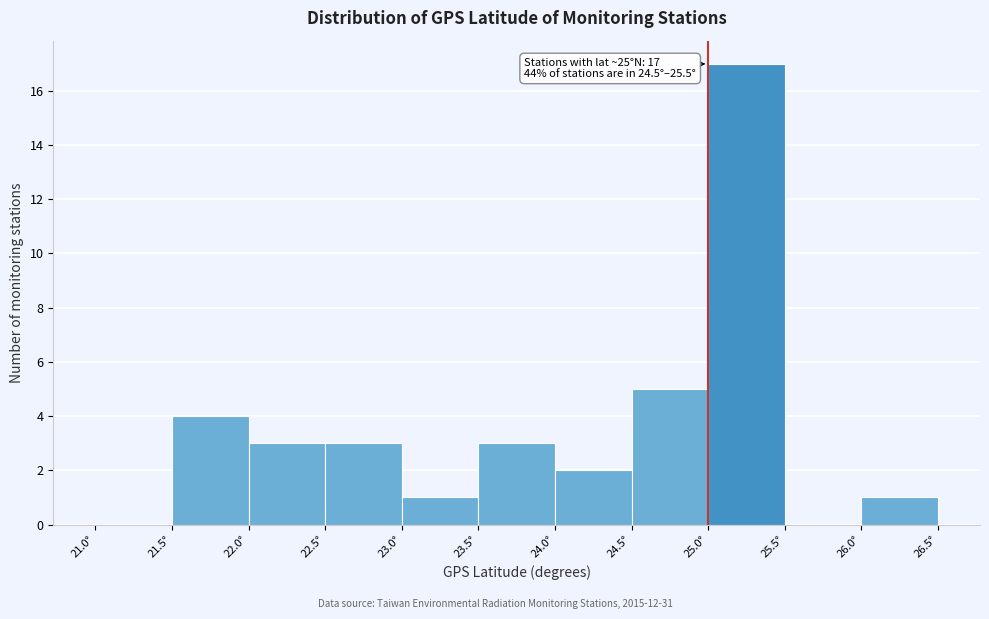

Which range on the x-axis has the tallest bar?

25.0 to 25.5